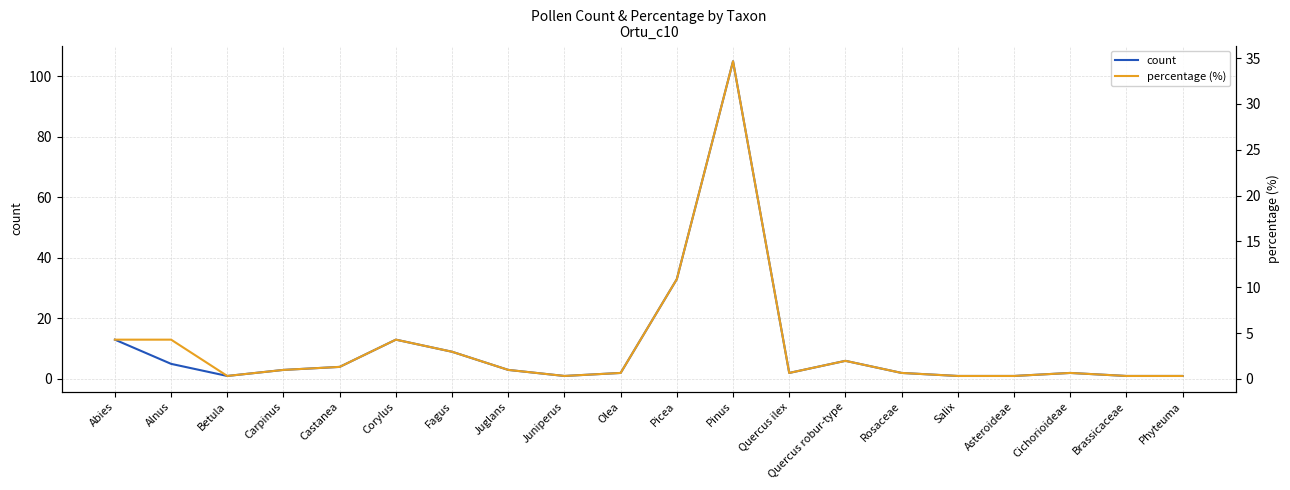

At which category does count reach its first local valley?

Betula